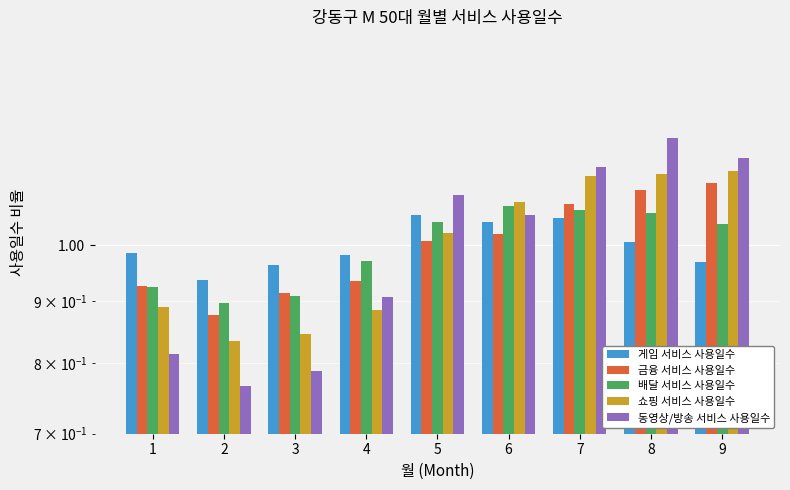

How many groups of bars are there?

9